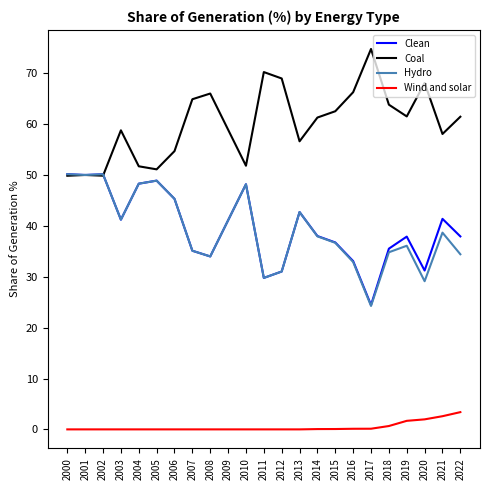

The value of Hydro at 2015 is 36.7. True or false?

True